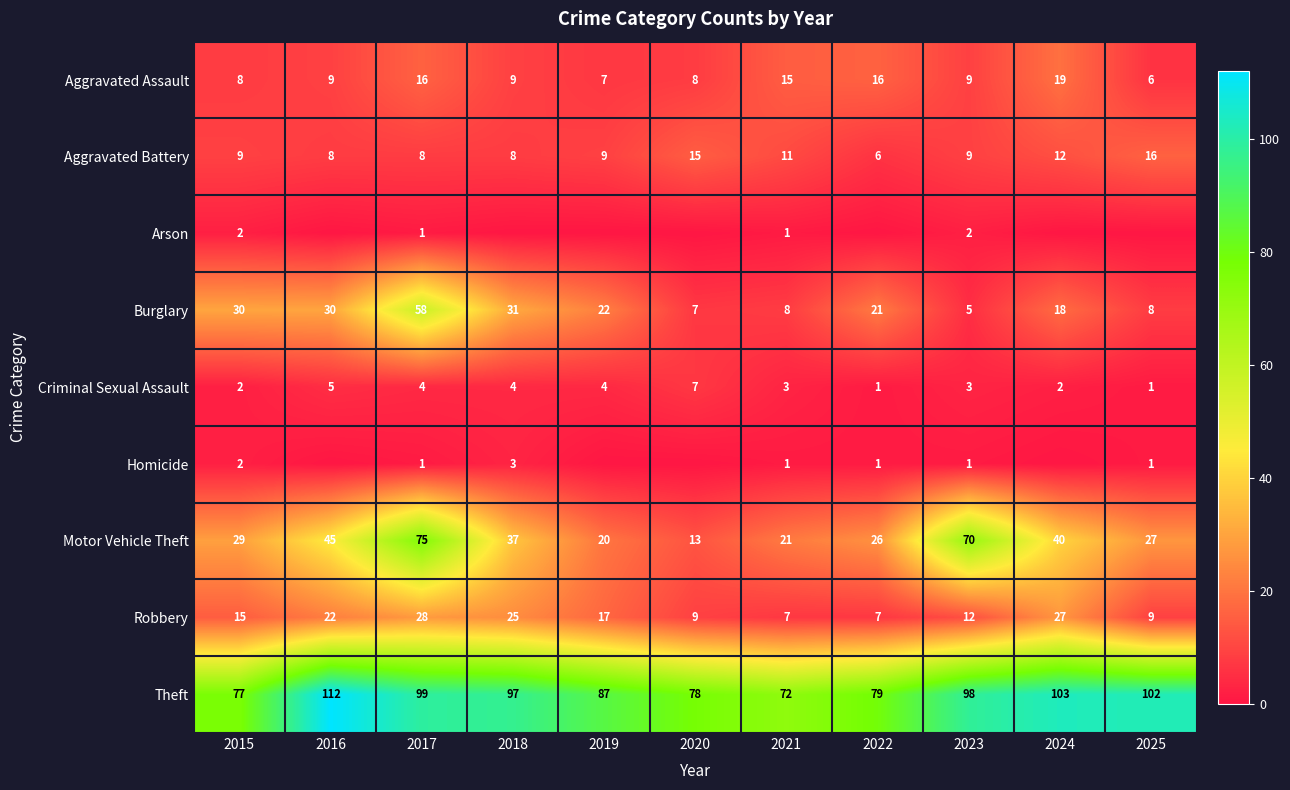

What is the difference between the Arson values at 2025 and 2017?

1